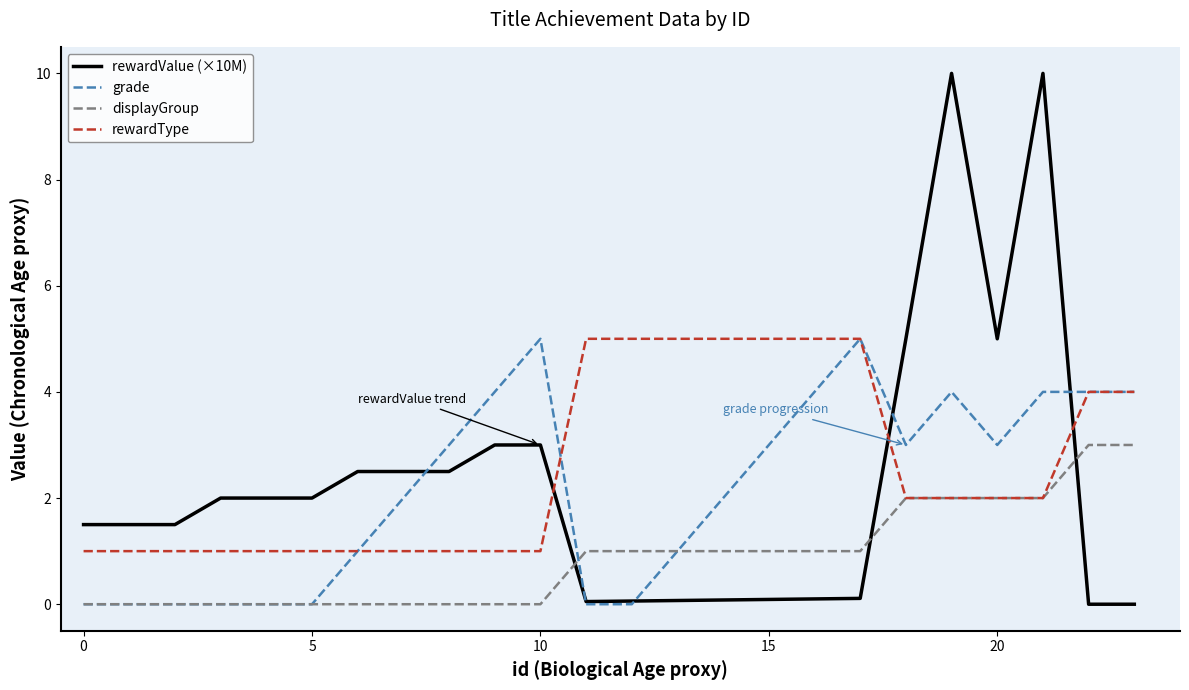

How many lines are shown in the chart?

4